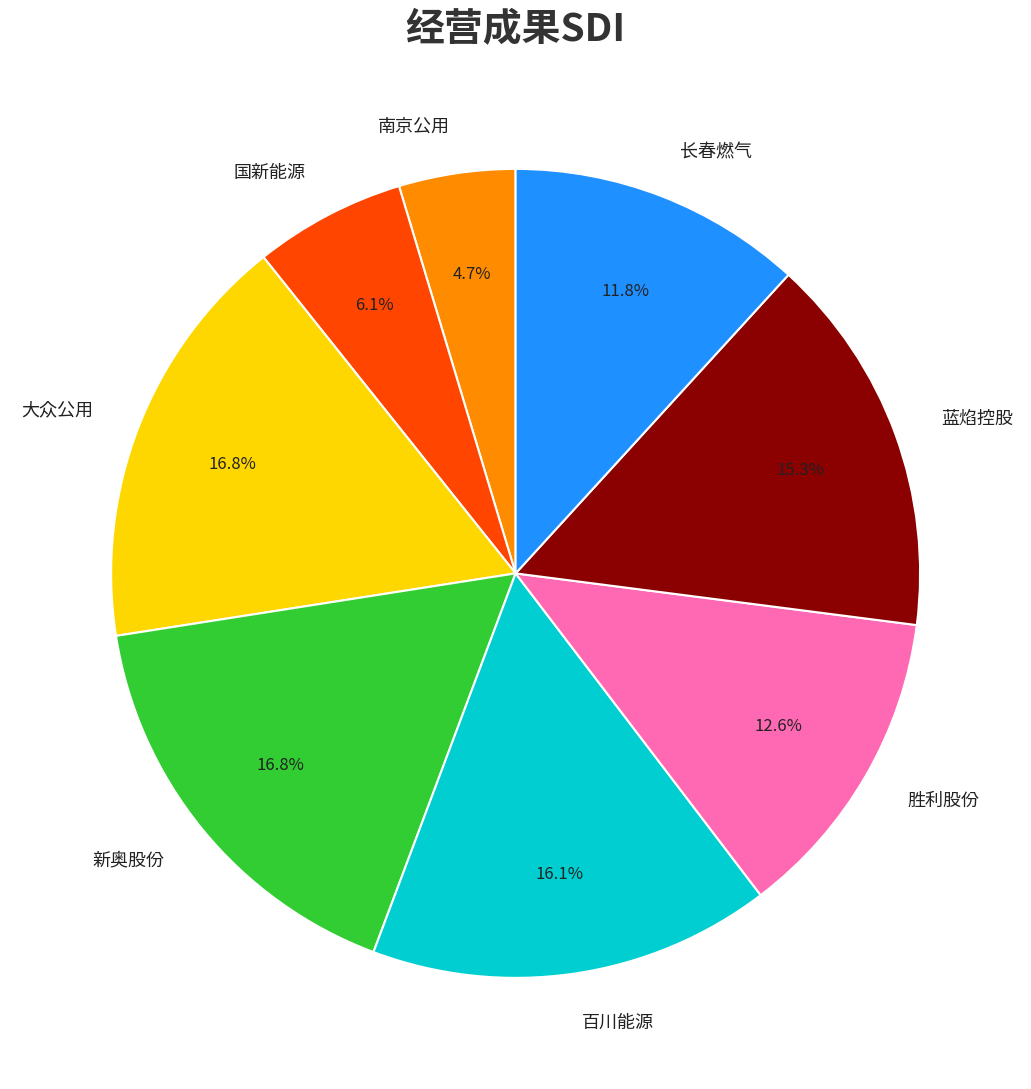

Do 新奥股份 and 百川能源 together represent more than half of the pie?

No